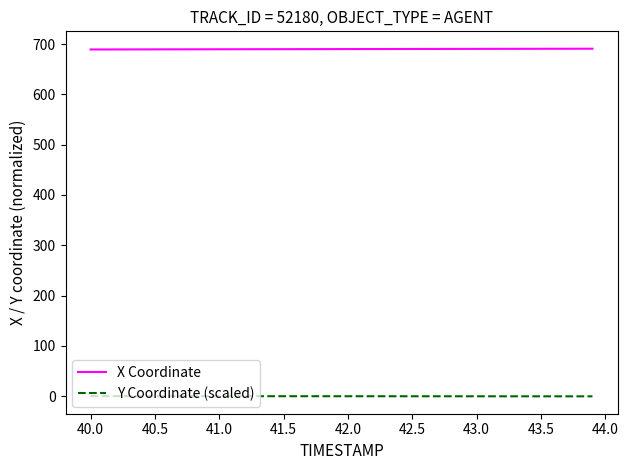

Rank the series by their average value, from highest to lowest.

X Coordinate, Y Coordinate (scaled)